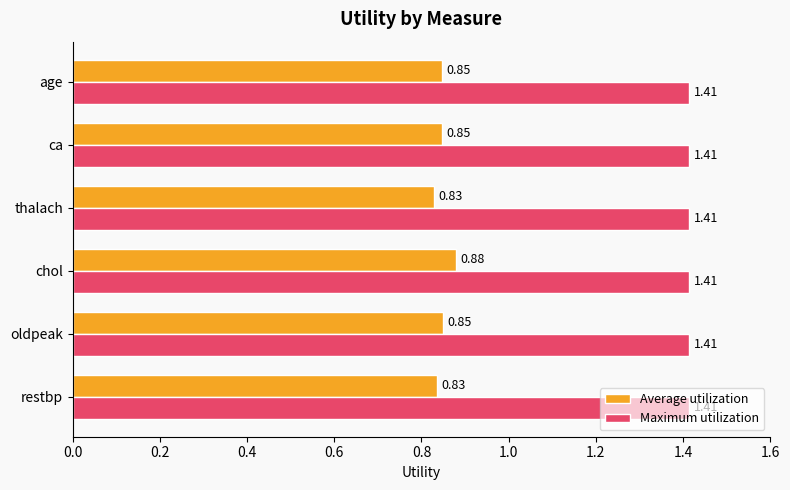

Between oldpeak and thalach, which series saw the biggest shift?

Average utilization